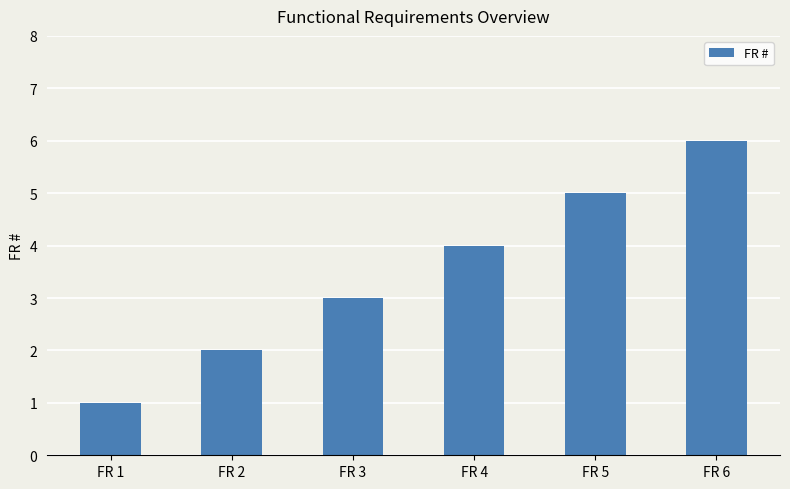

Reading left to right, extract all data points from this chart.

1	2	3	4	5	6